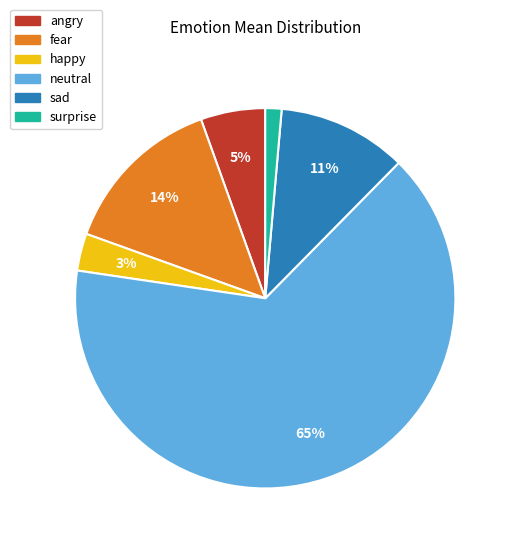

True or false: surprise accounts for 6% of the total.

False